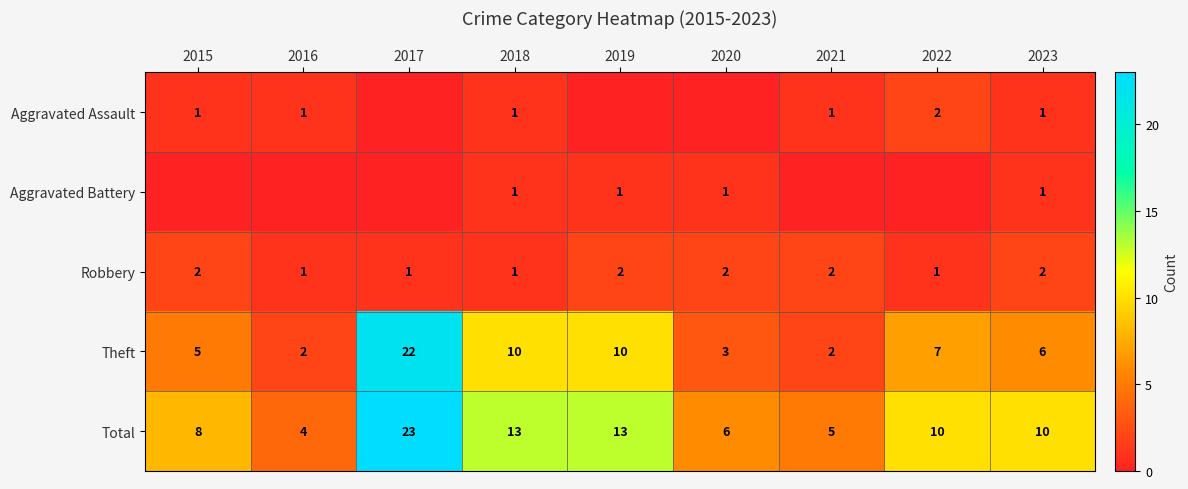

What is the difference between the second highest and minimum values in the Total series?

9